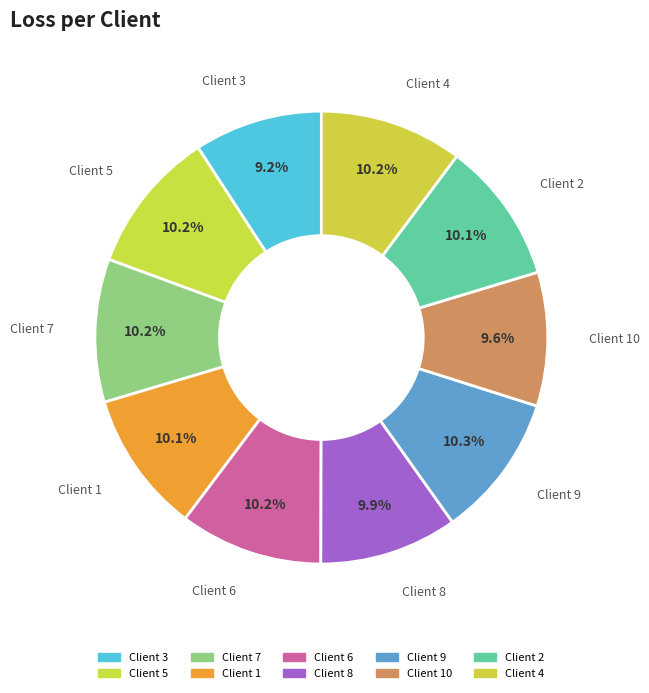

How many slices are in this pie chart?

10